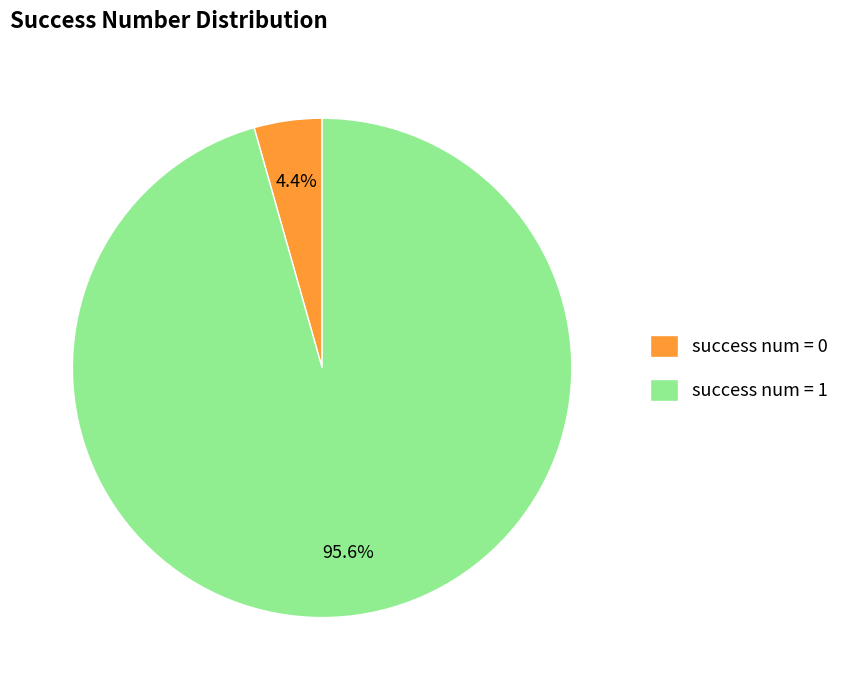

Which has a higher value, success num = 0 or success num = 1?

success num = 1